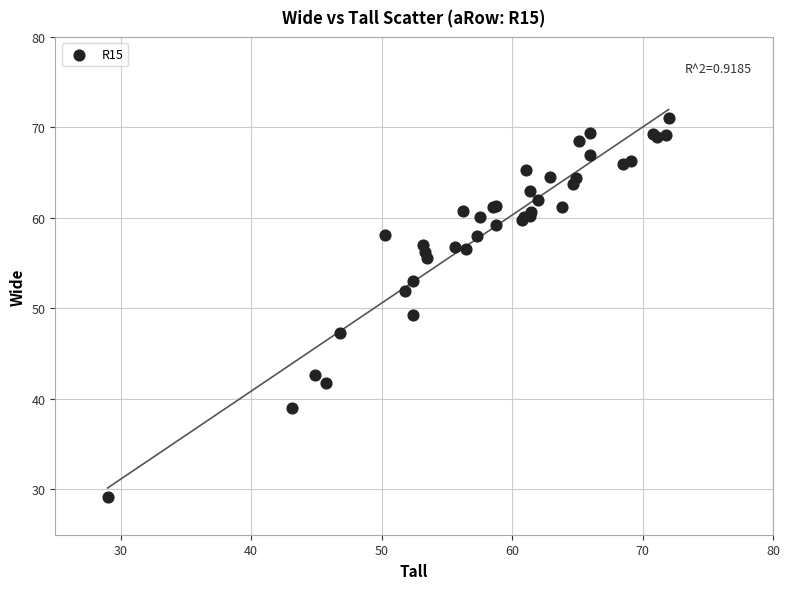

What Y value in the scatter plot is closest to 50?

49.3